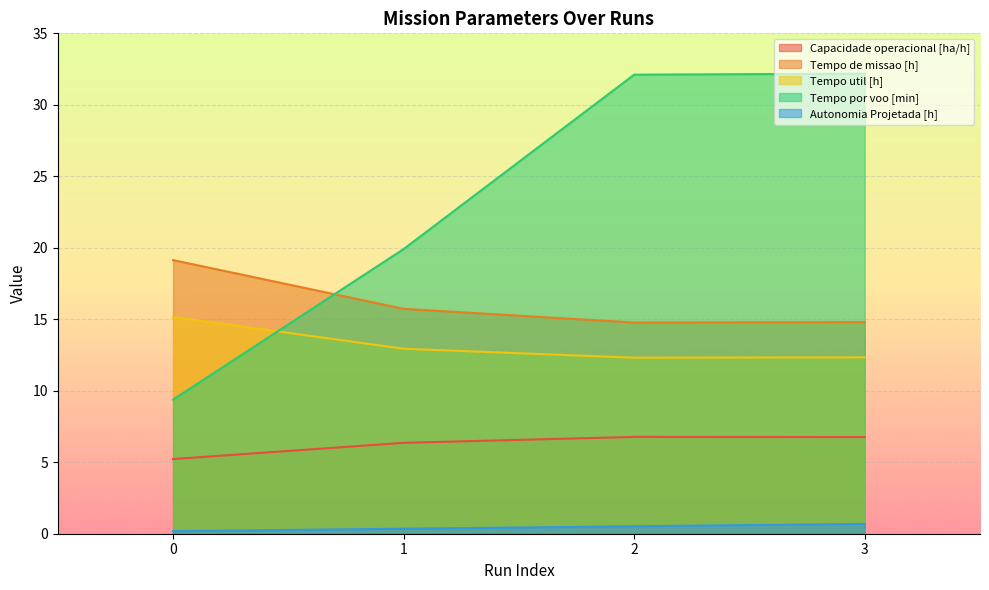

What is the difference between the second highest and minimum values in the Capacidade operacional [ha/h] series?

1.5